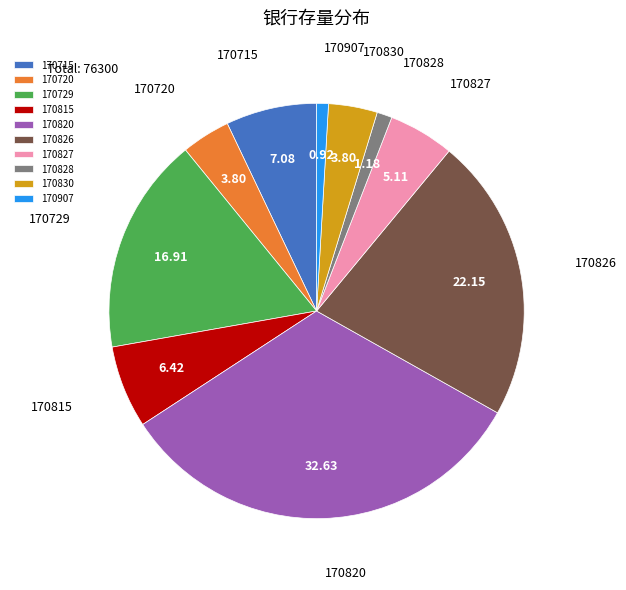

Combined, do 170815 and 170729 account for over 50%?

No